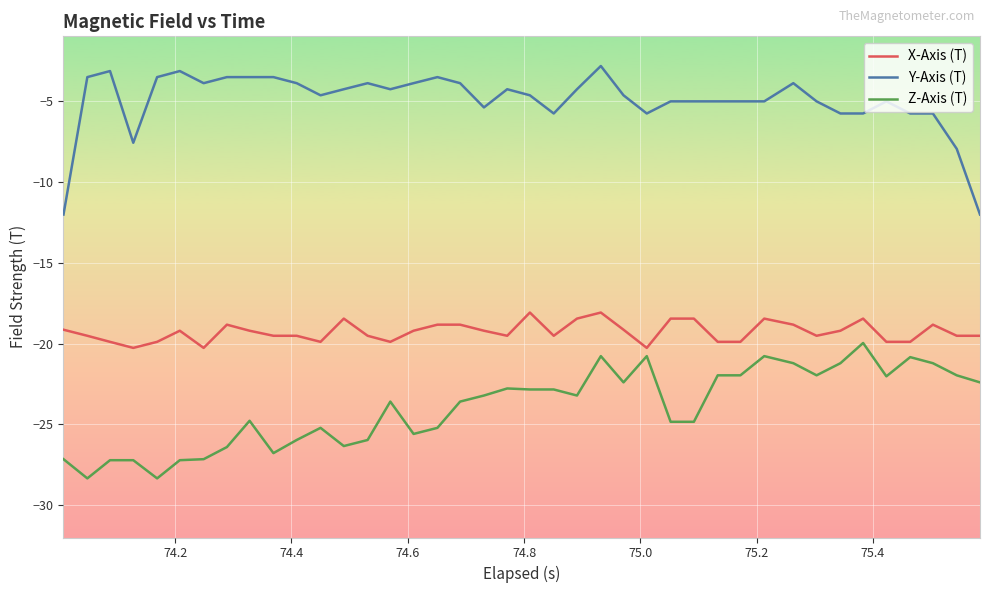

How many lines are shown in the chart?

3